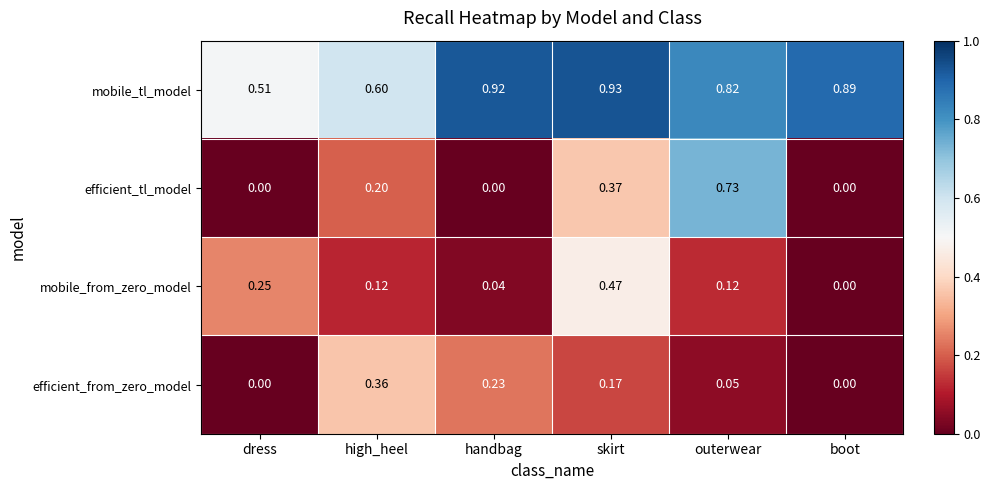

Which series has the largest range (max minus min)?

efficient_tl_model